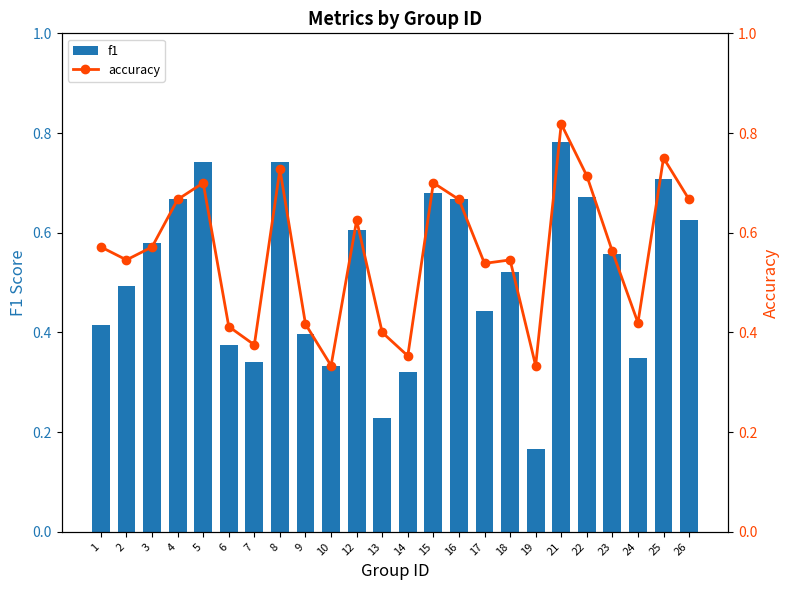

What is the difference between the highest and lowest values at 17?

0.1